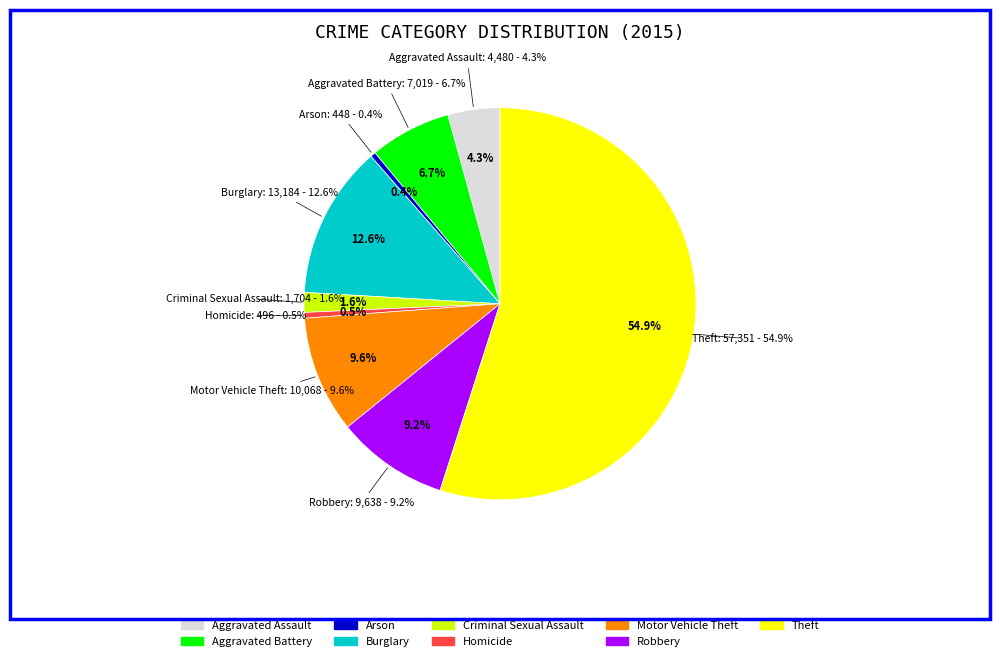

How many segments does this pie chart have?

9